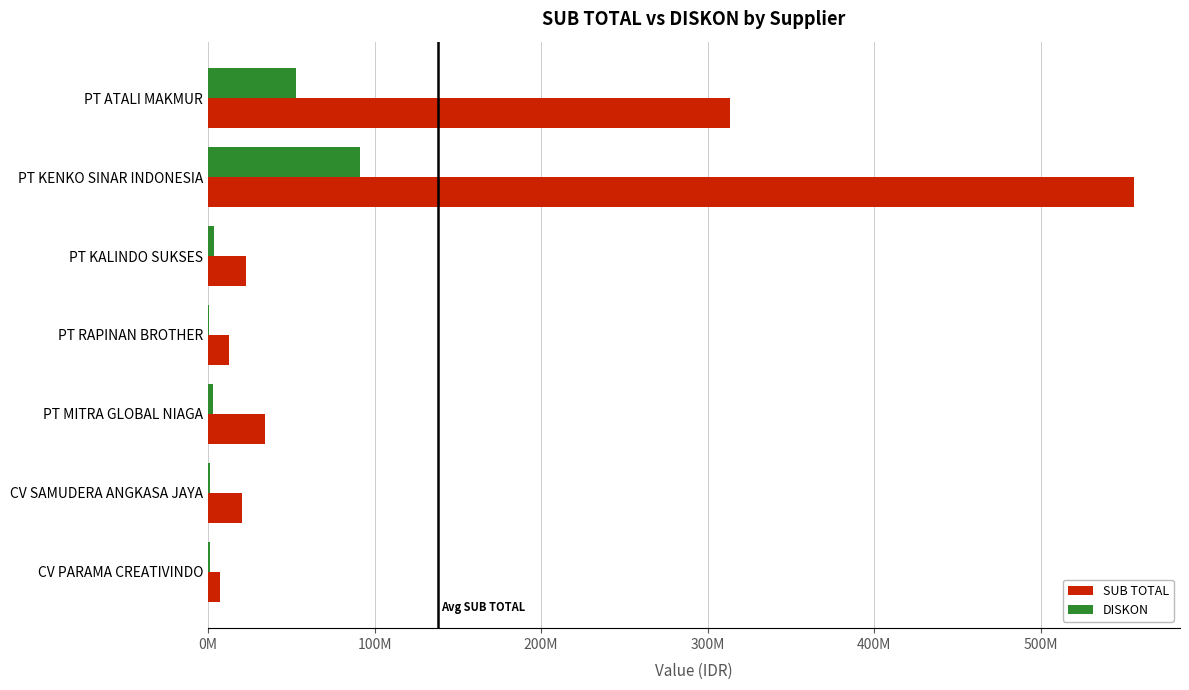

How many values in the DISKON series exceed 2800000?

3